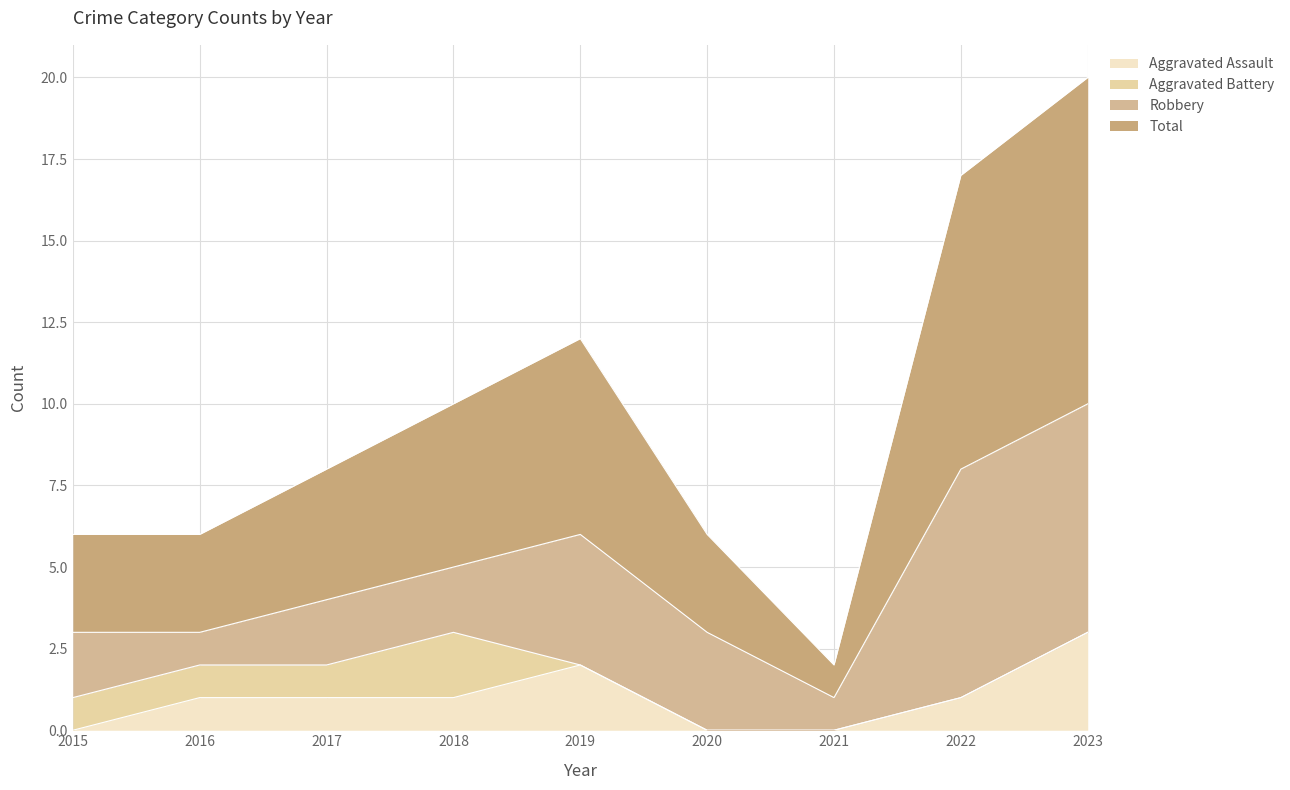

What is the maximum value shown in the chart?

20